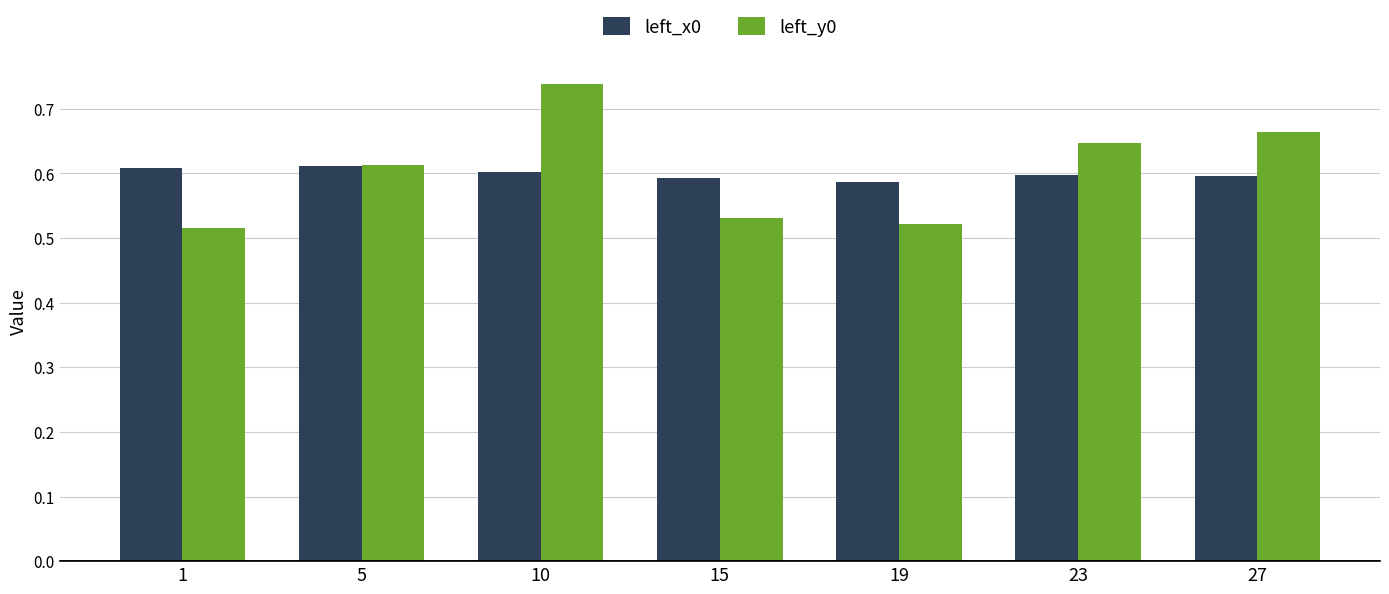

List the series in order of their peak value, lowest first.

left_x0, left_y0